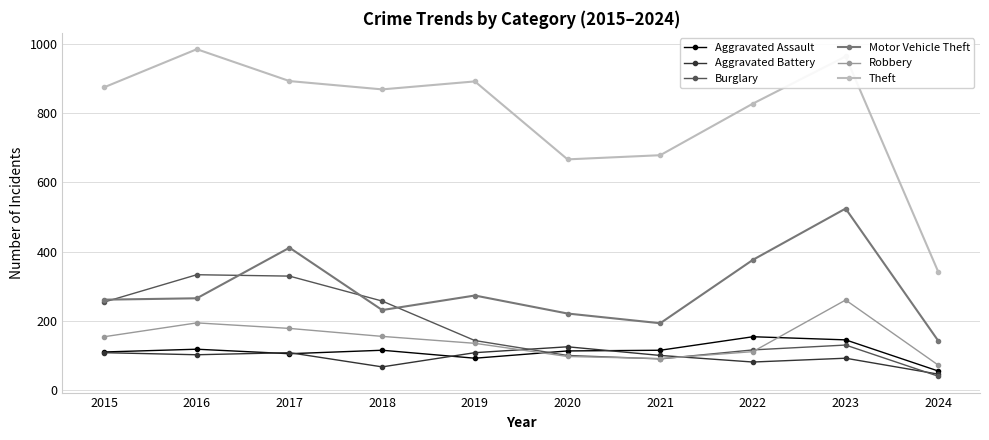

At which label is Motor Vehicle Theft closest to 333?

2022